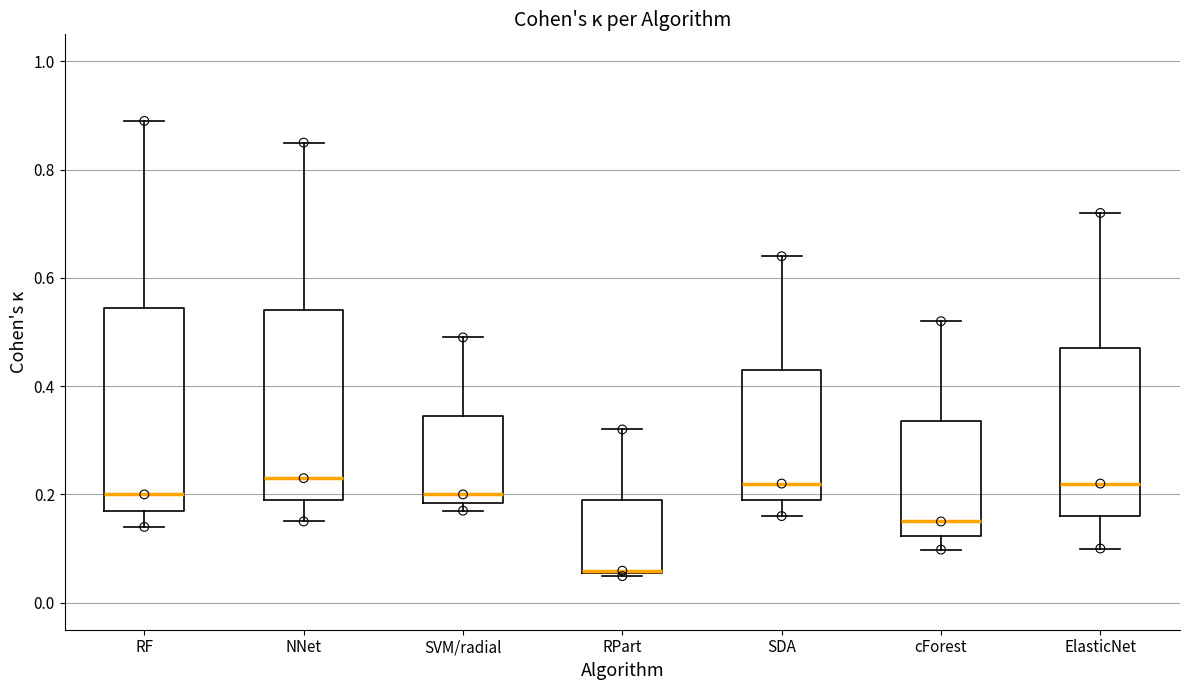

Comparing the boxes themselves (not the whiskers), which one is the tallest?

RF